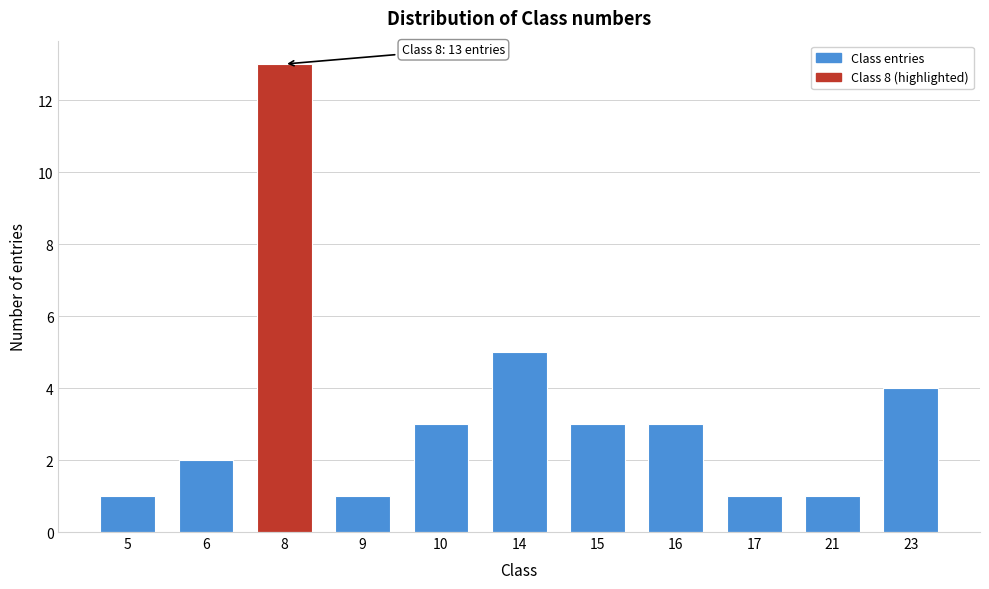

Reading left to right, extract all data points from this chart.

1	2	13	1	3	5	3	3	1	1	4